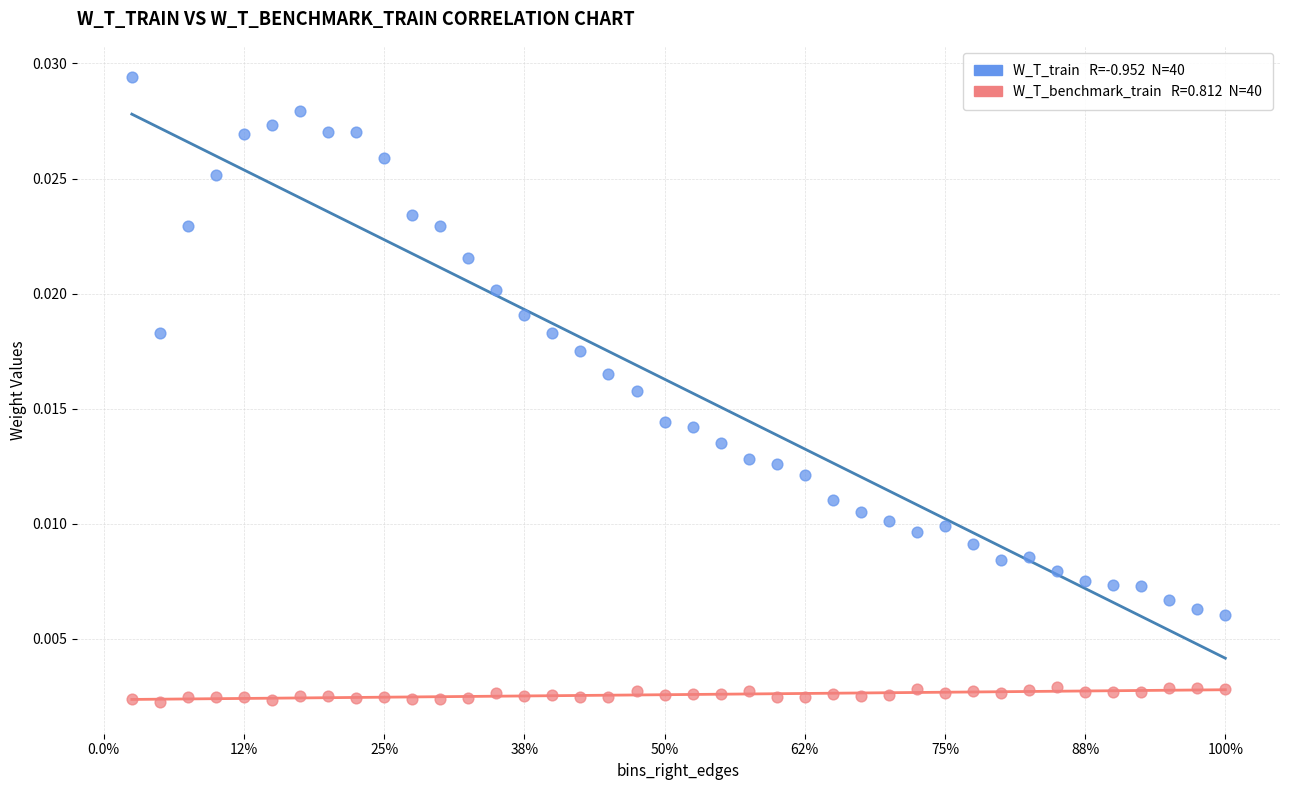

Across all data points, what is the range of X values (max minus min)?

195.0